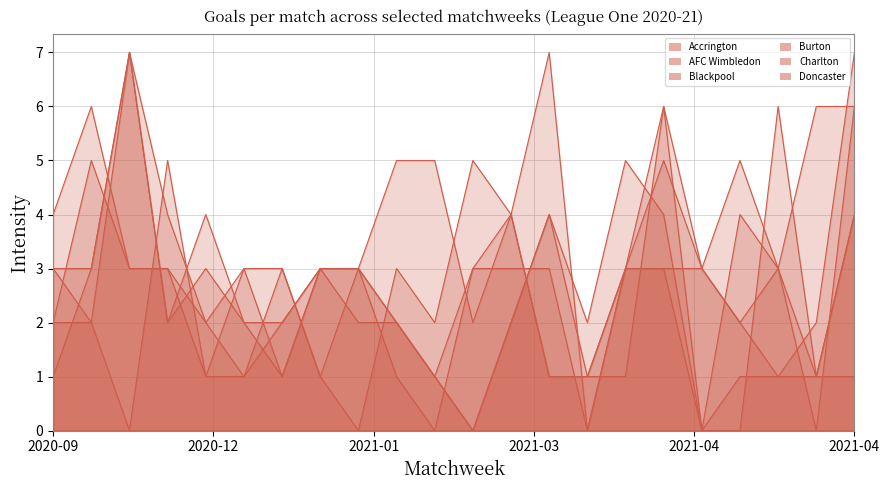

Does the chart display data point markers on the line(s)?

No